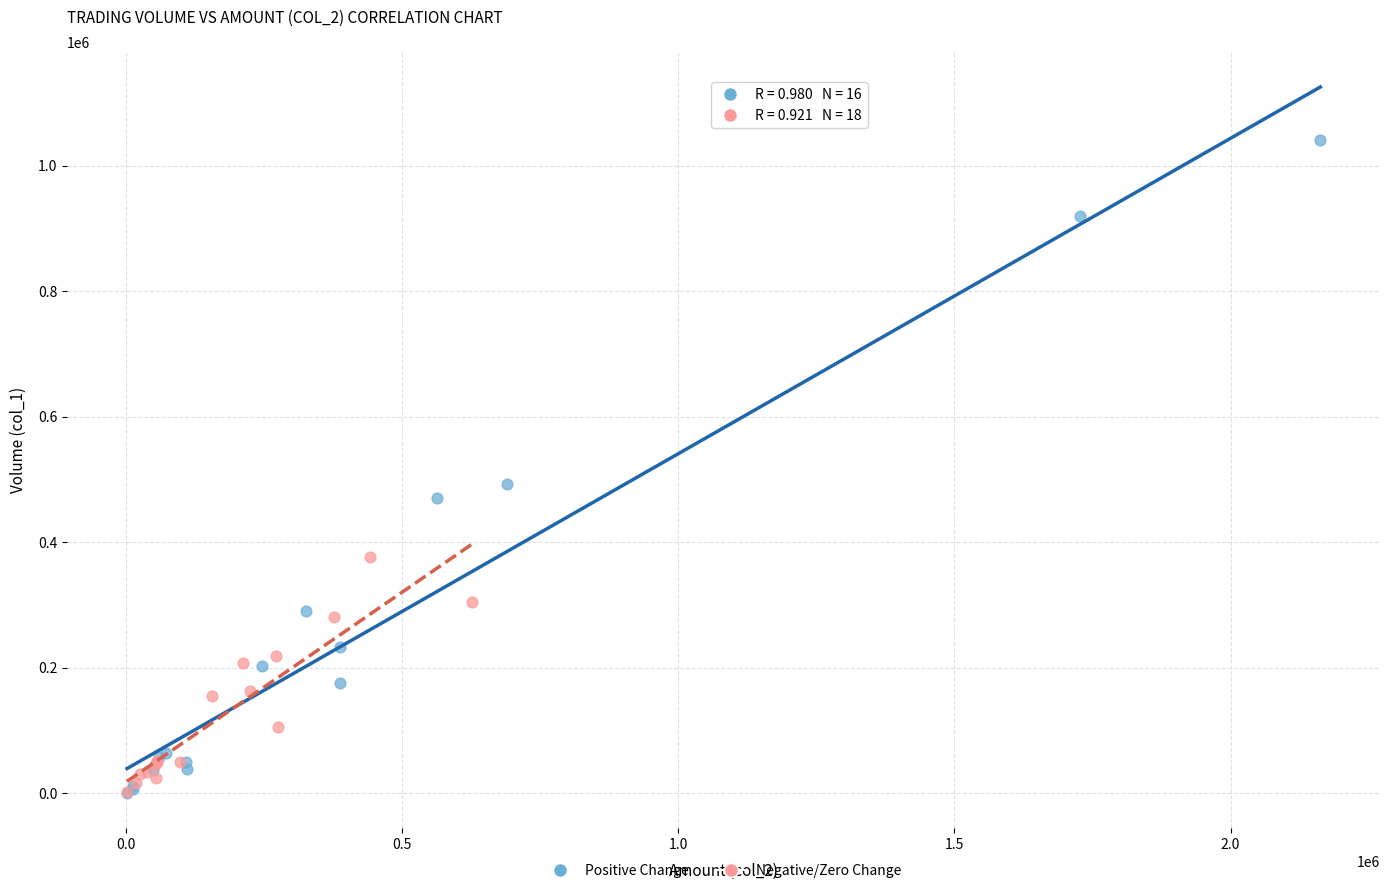

What are all the series names shown in the legend?

Positive Change, Negative/Zero Change